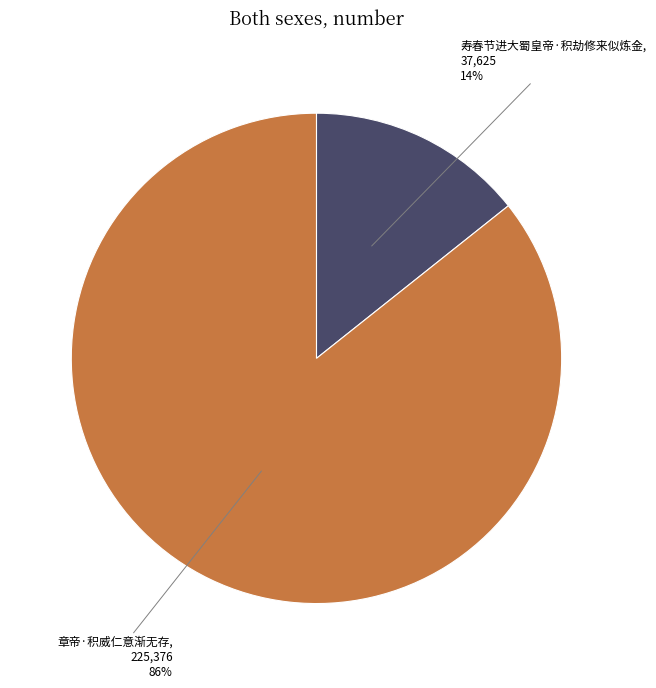

Is there a majority slice in this chart?

Yes